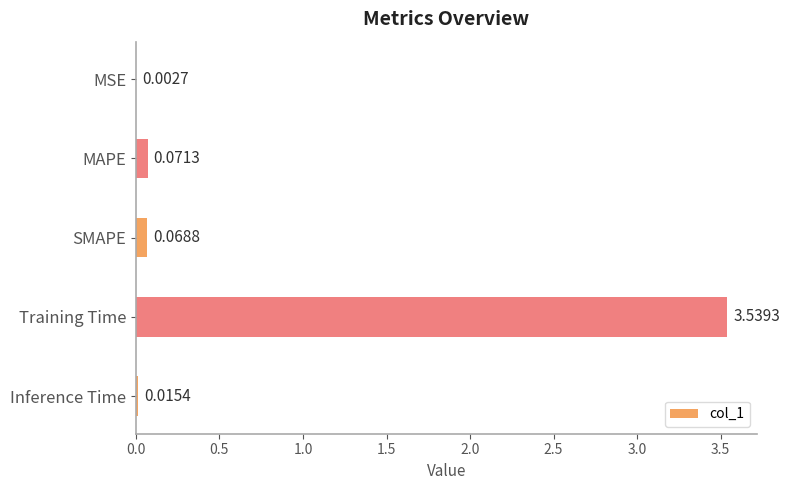

Which has a higher value, SMAPE or Inference Time?

SMAPE